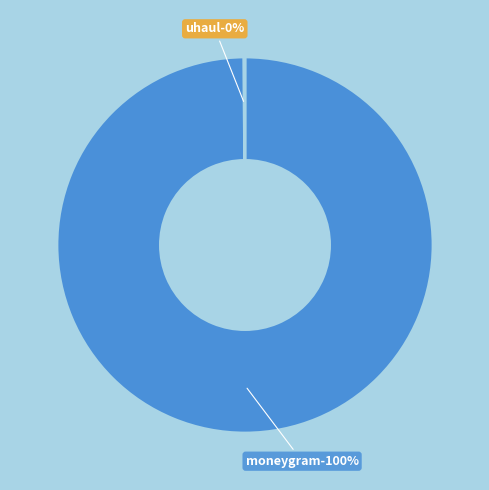

How many slices are in this pie chart?

2